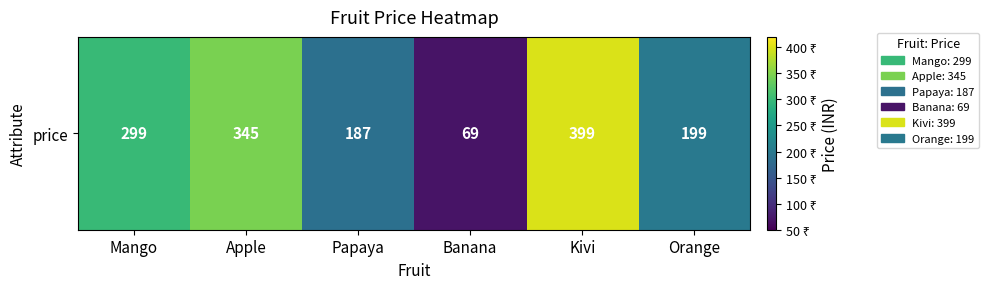

Rank the categories by value from highest to lowest.

Kivi, Apple, Mango, Orange, Papaya, Banana